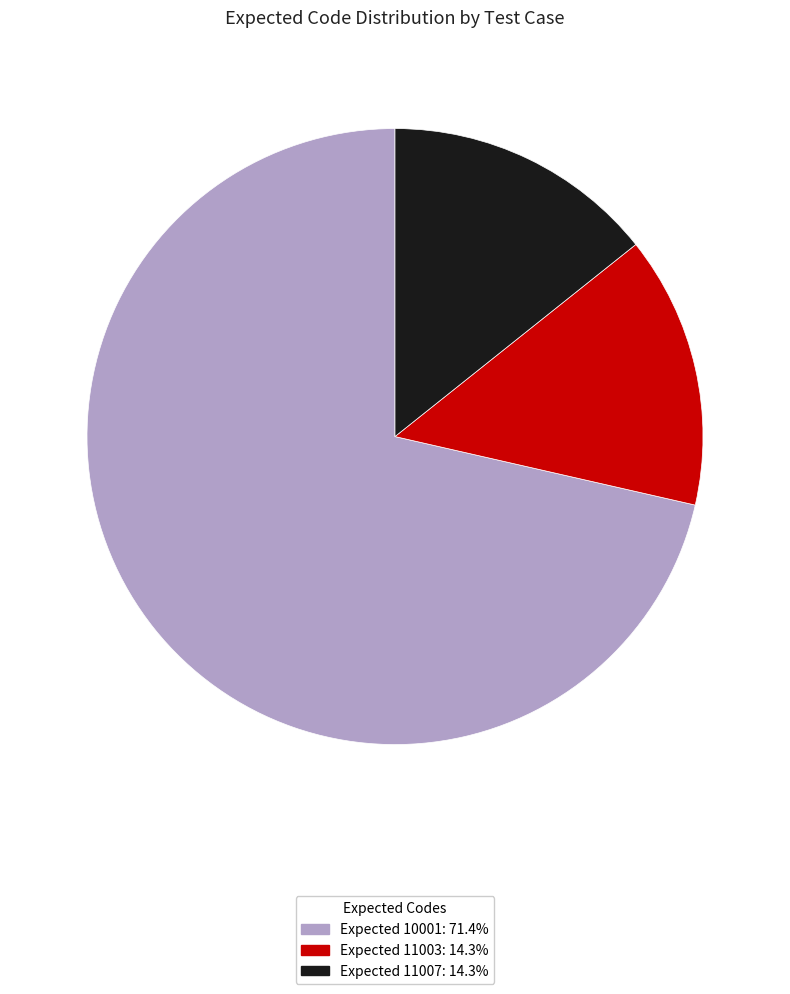

Is there a majority slice in this chart?

Yes